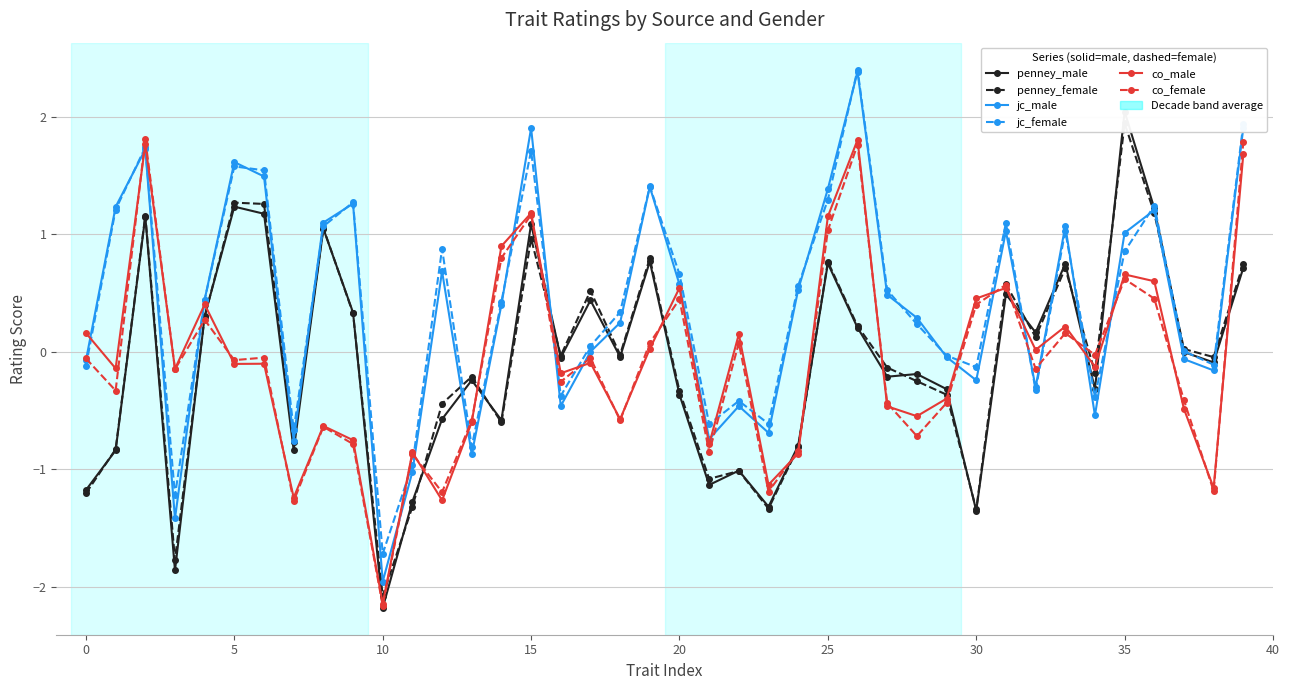

What is the difference between the maximum and second lowest values in the co_female series?

3.1